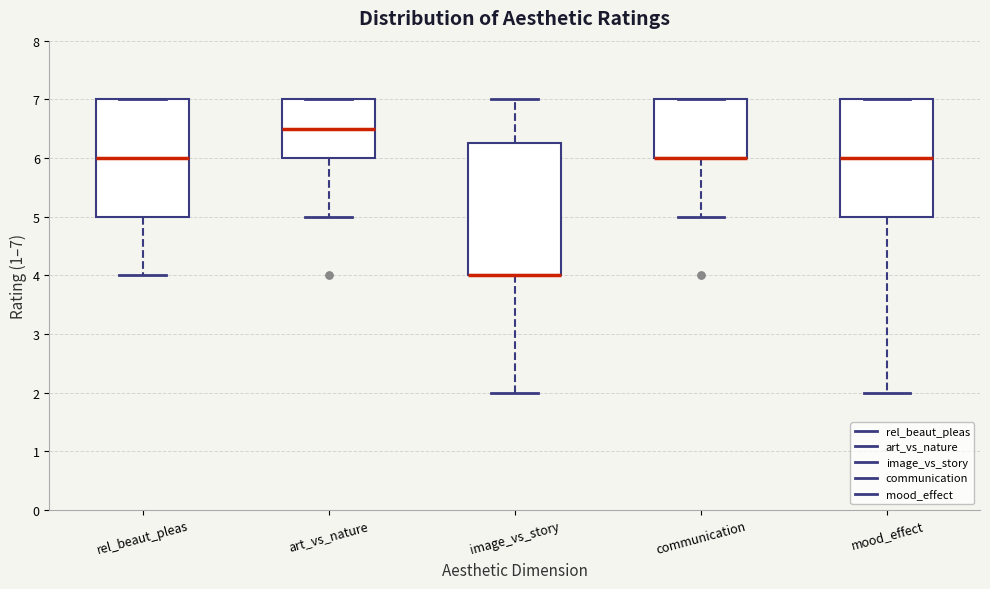

Comparing the boxes themselves (not the whiskers), which one is the tallest?

image_vs_story